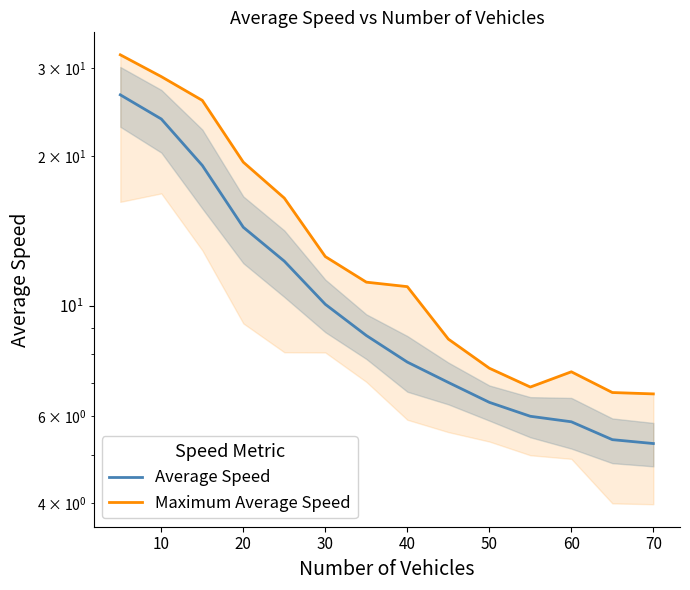

What is the spread (max minus min) of values at 10?

5.1